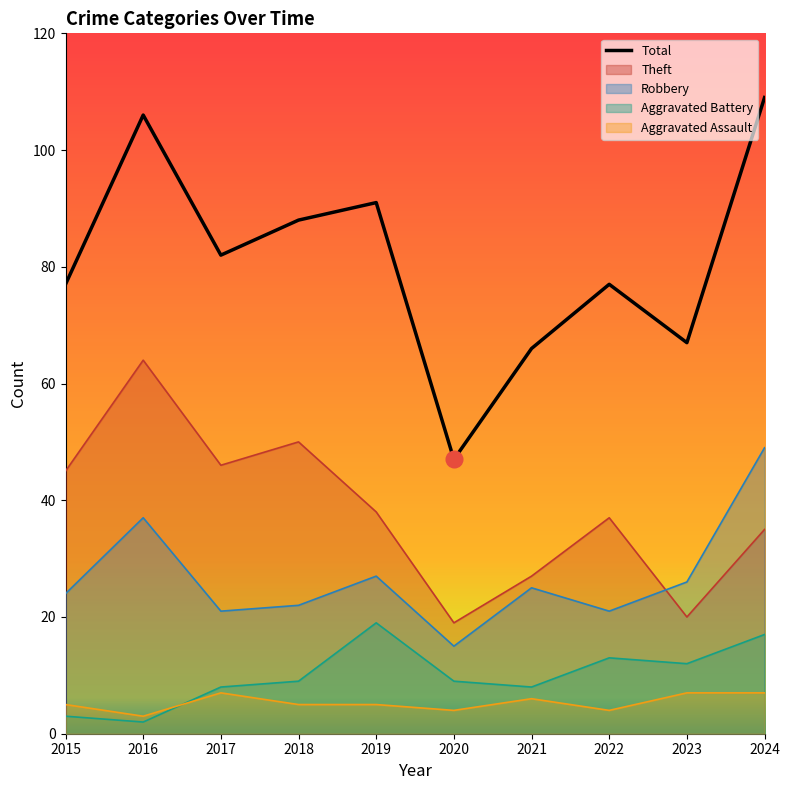

List the labels in order of value, smallest first.

2020, 2021, 2023, 2015, 2022, 2017, 2018, 2019, 2016, 2024